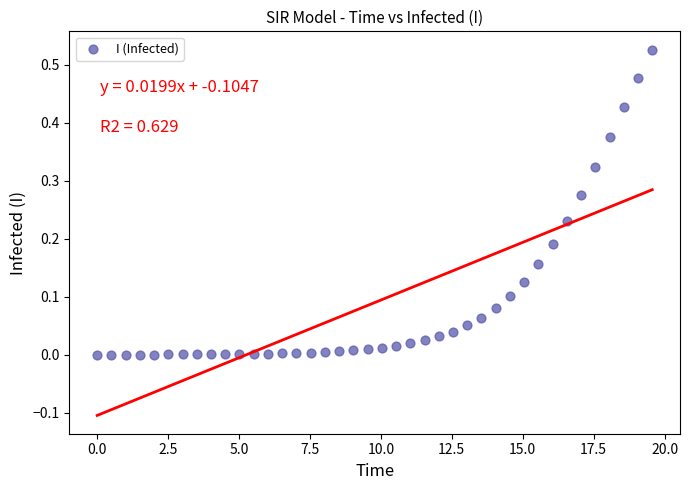

What is the range of X values (max minus min)?

19.6